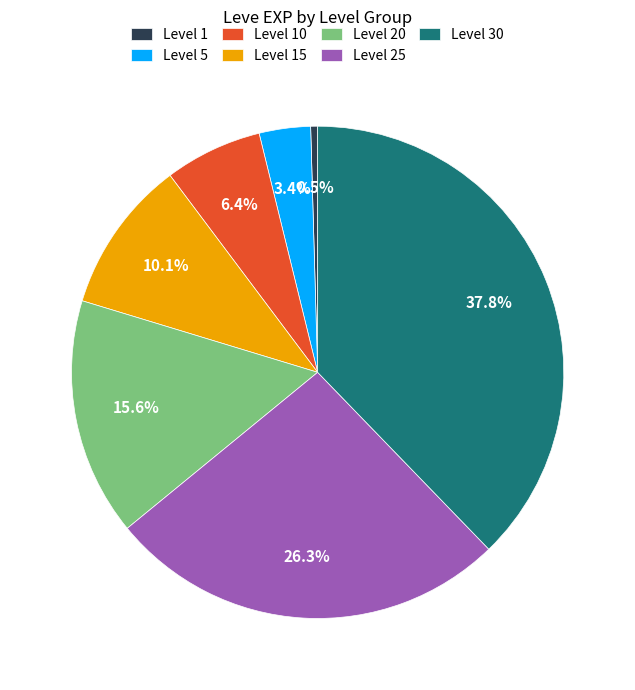

Which slice is the largest?

Level 30